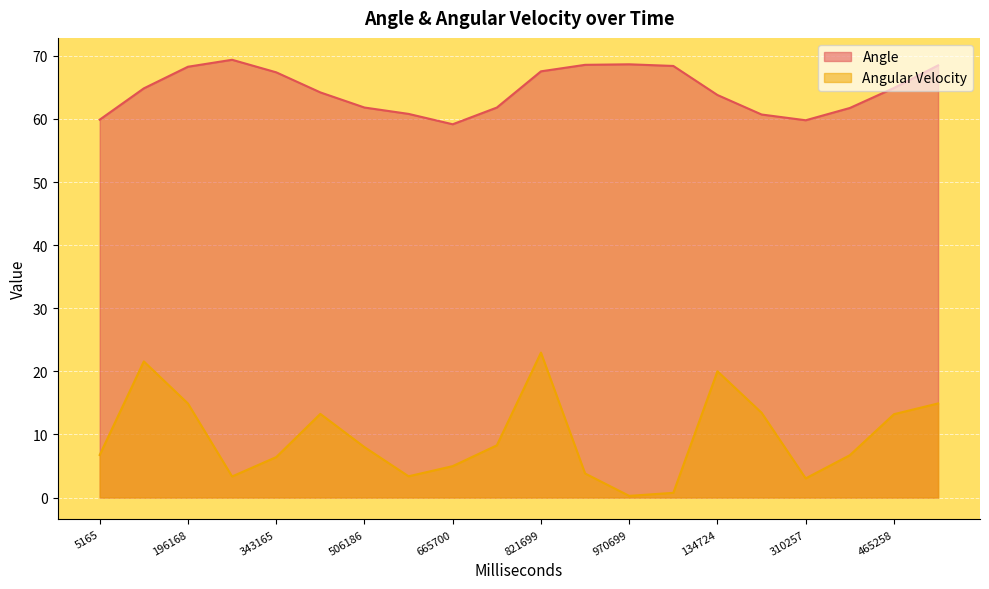

How many values in the Angular Velocity series are below 7?

10